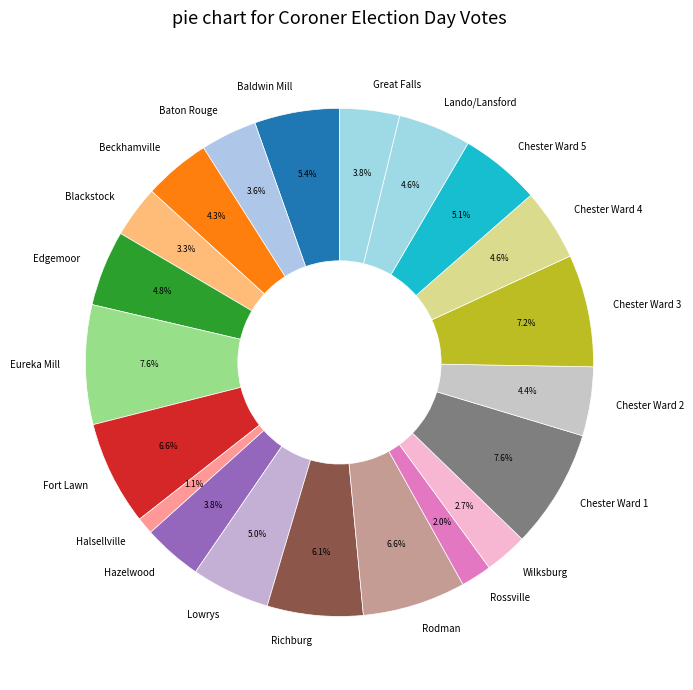

The Lowrys slice represents 5% of the pie. True or false?

True